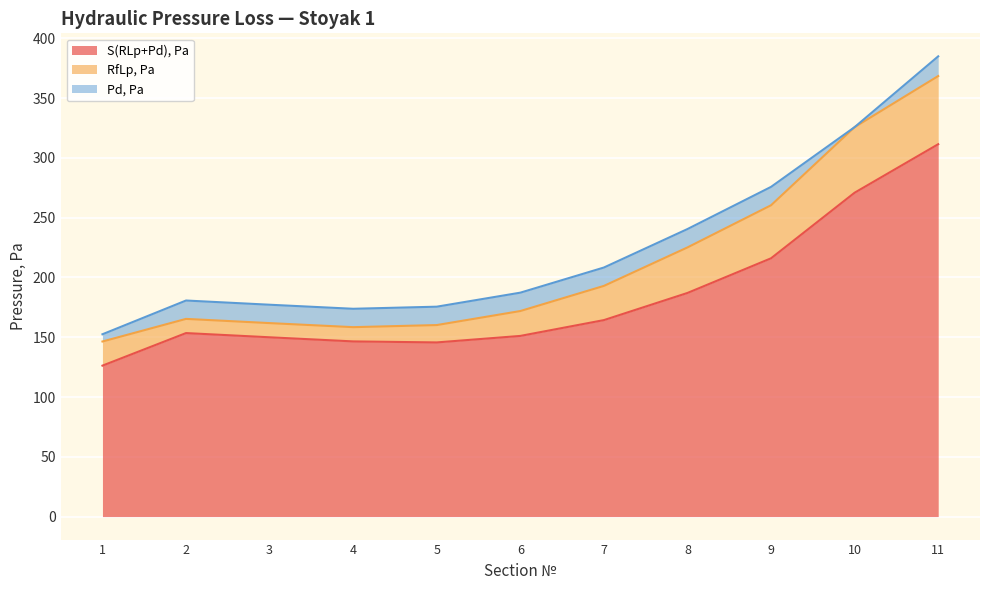

What is the average value of the RfLp, Pa series?

28.6